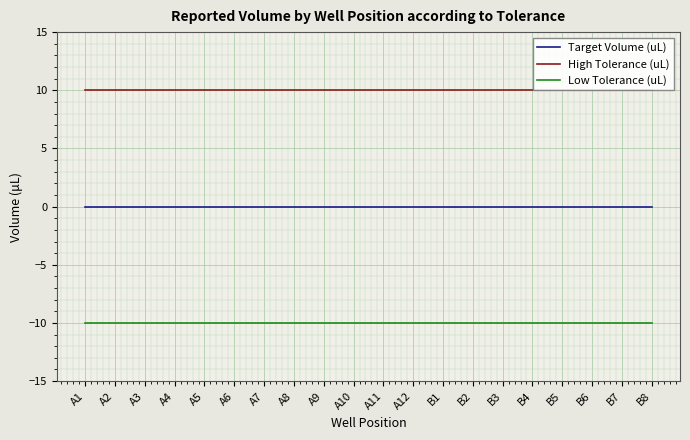

Reading right to left, what are all the values shown in this chart?

Target Volume (uL): 0	0	0	0	0	0	0	0	0	0	0	0	0	0	0	0	0	0	0	0
High Tolerance (uL): 10	10	10	10	10	10	10	10	10	10	10	10	10	10	10	10	10	10	10	10
Low Tolerance (uL): -10	-10	-10	-10	-10	-10	-10	-10	-10	-10	-10	-10	-10	-10	-10	-10	-10	-10	-10	-10